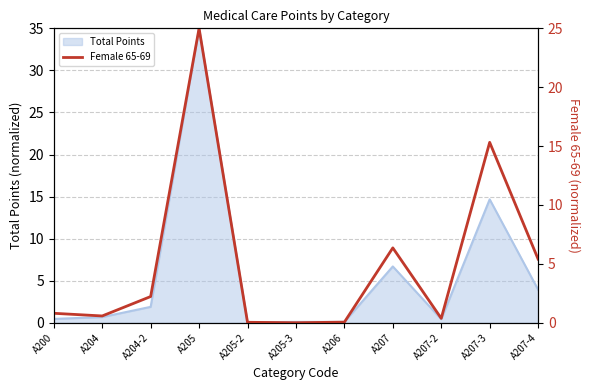

How many values are above zero?

10